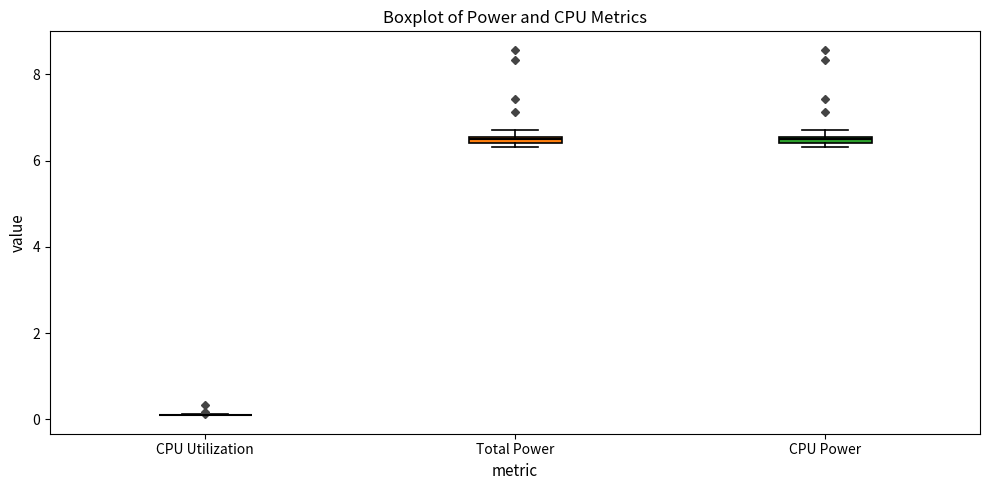

Where is the upper edge of the box for Total Power on the y-axis? The values are not printed on the chart, so give them approximately, as read against the axis.

6.6